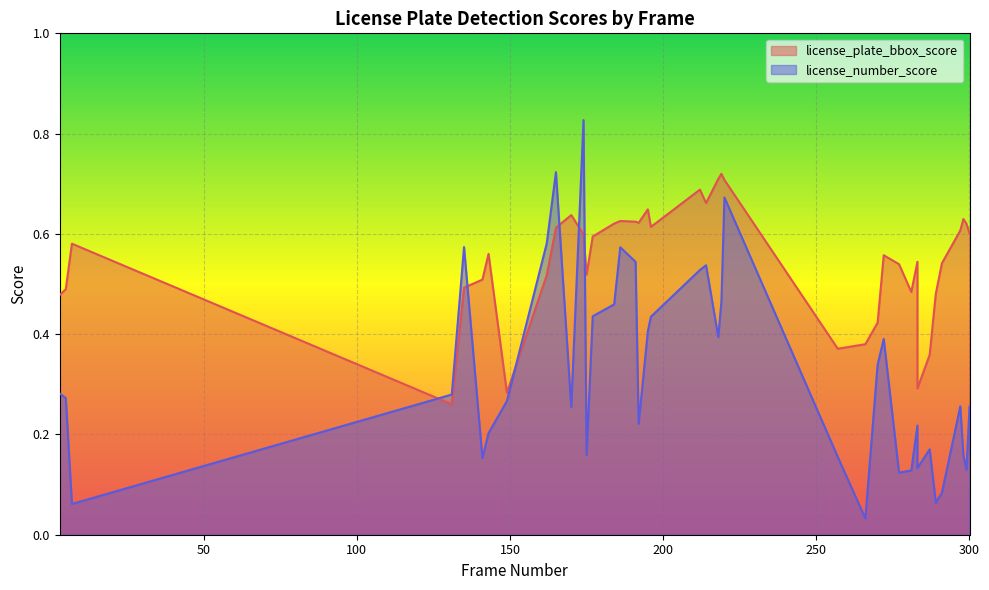

At how many categories does at least one series exceed 0?

40